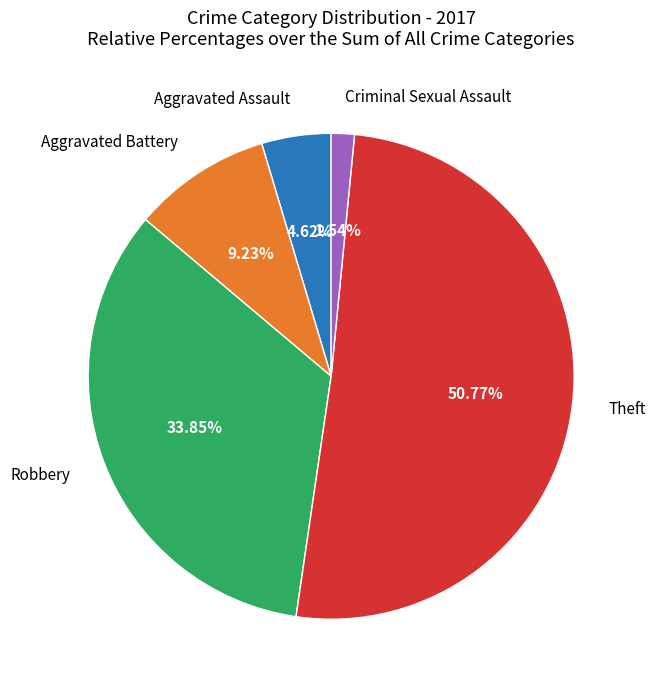

Is there any slice that represents more than half of the pie?

Yes